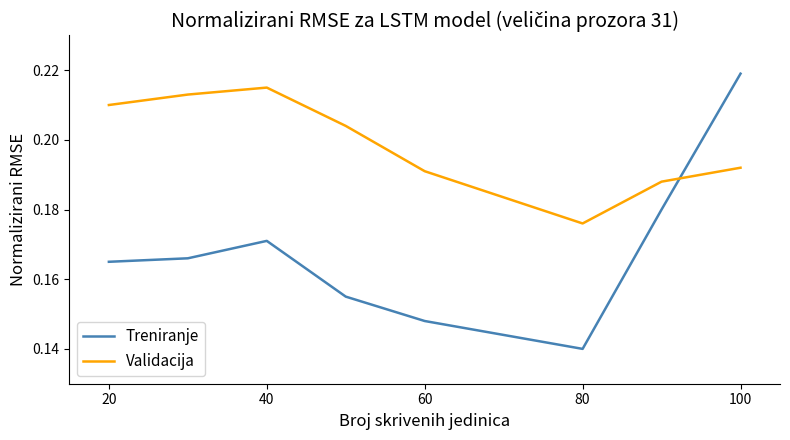

Count the number of data series in this chart.

2